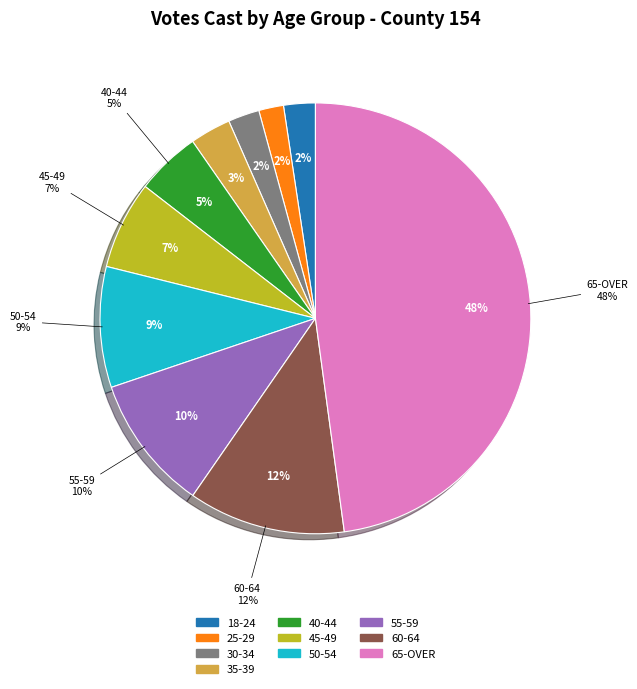

Rank the categories by value from highest to lowest.

65-OVER, 60-64, 55-59, 50-54, 45-49, 40-44, 35-39, 18-24, 30-34, 25-29